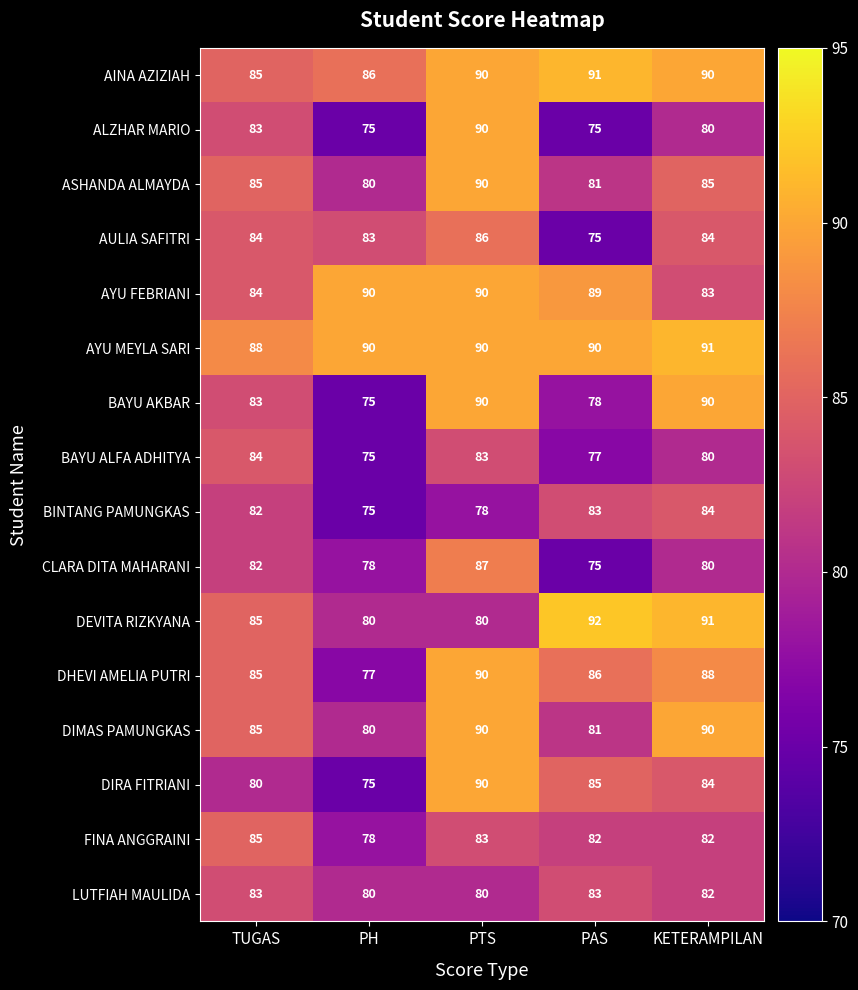

What is the difference between the highest and lowest values at PH?

15